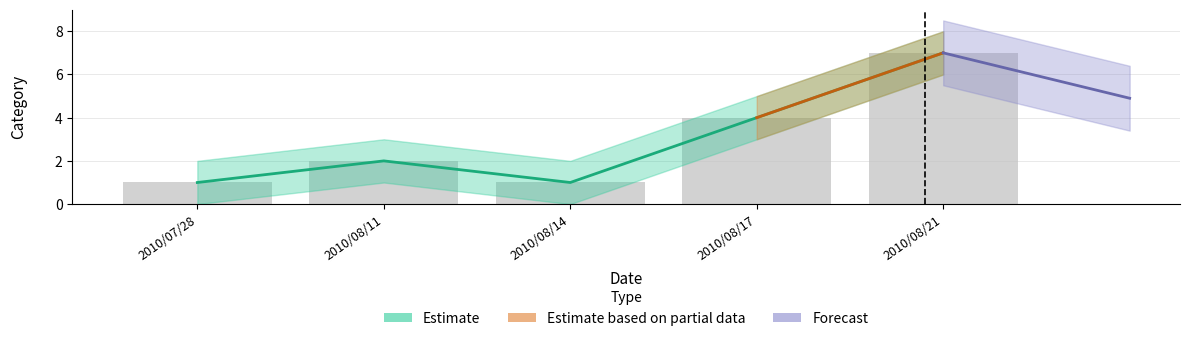

At which label is the value closest to 4?

2010/08/17